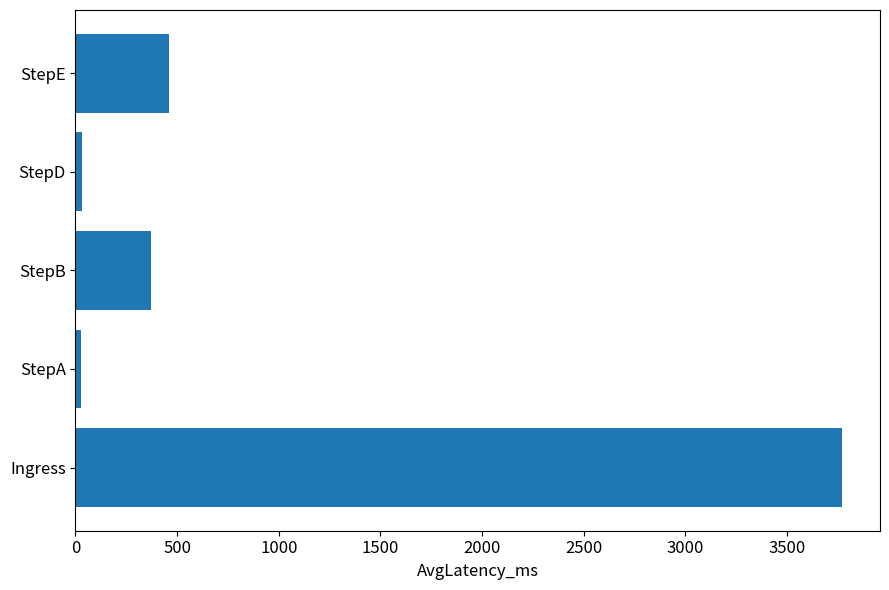

What is the sum of all values?

4659.4